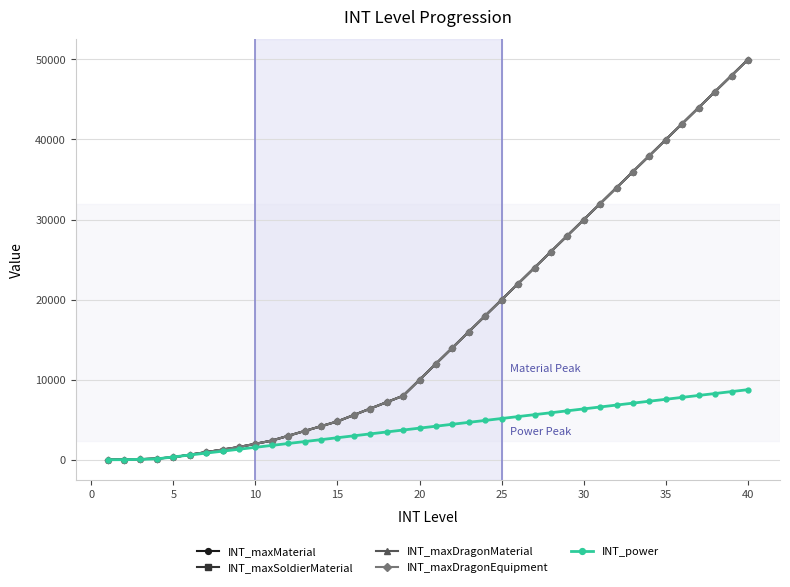

True or false: INT_maxDragonMaterial has more than 0 points higher than both neighbors.

False